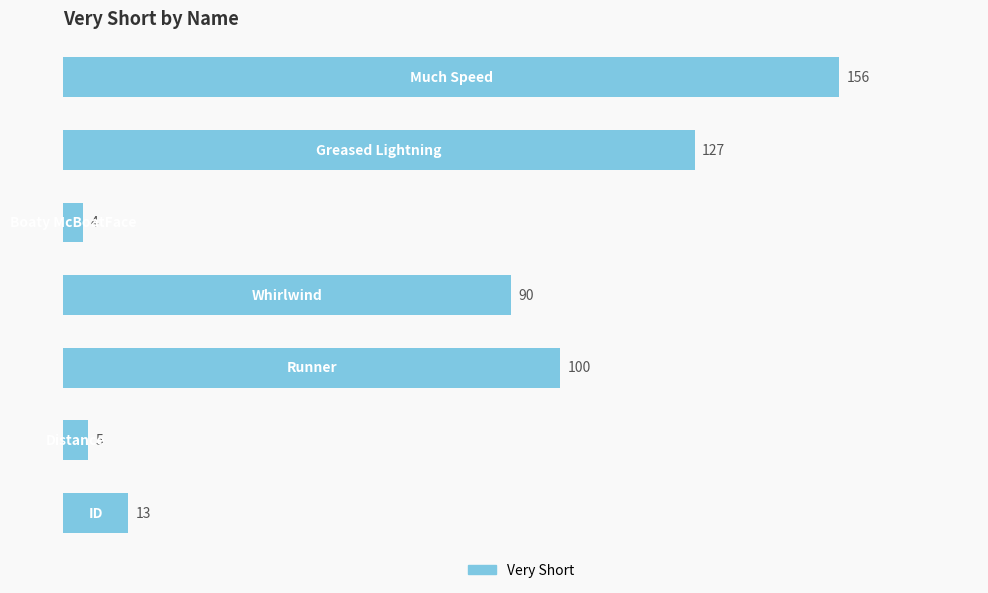

What is the minimum value shown in the chart?

4